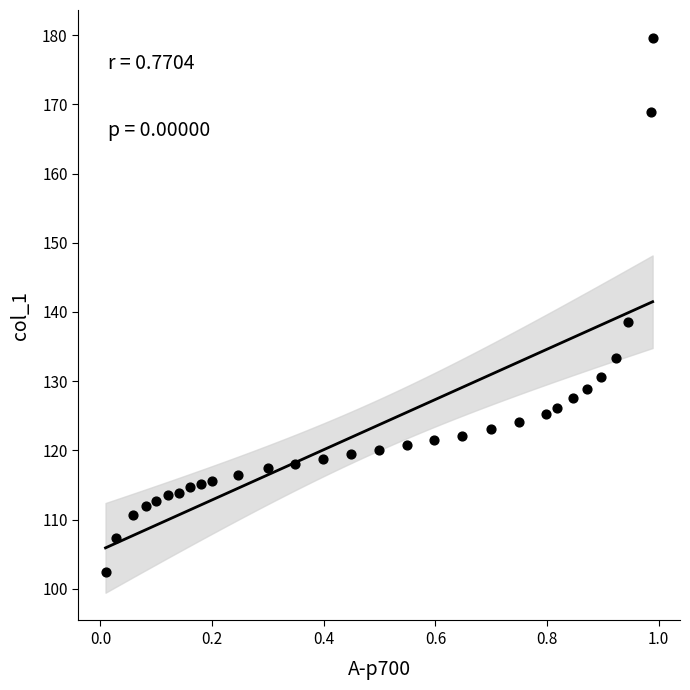

What is the range of Y values (max minus min)?

77.2